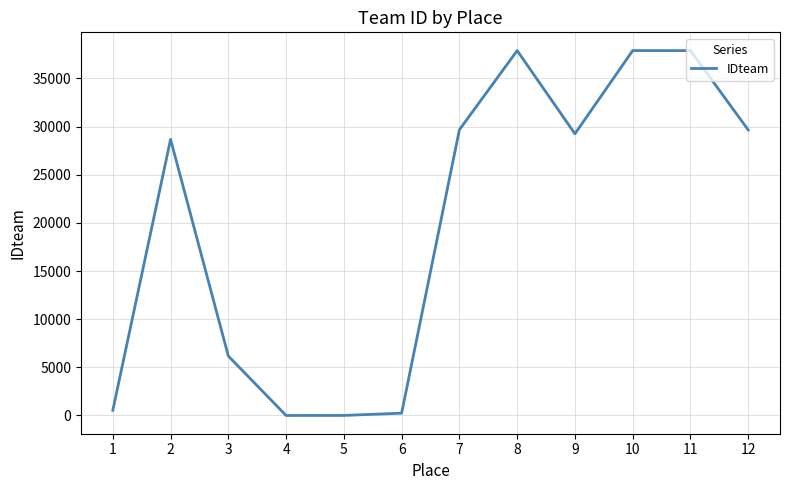

Does the chart have visible grid lines?

Yes